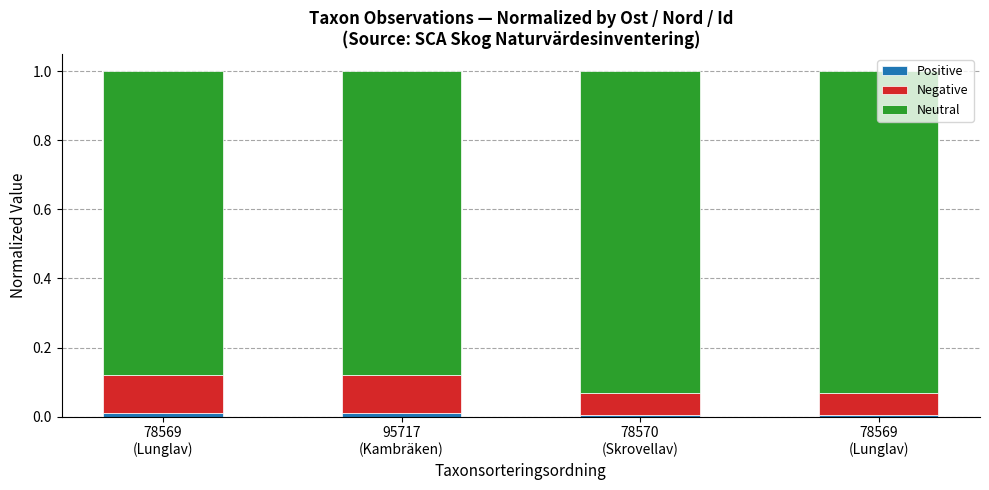

How many series are shown in this chart?

3